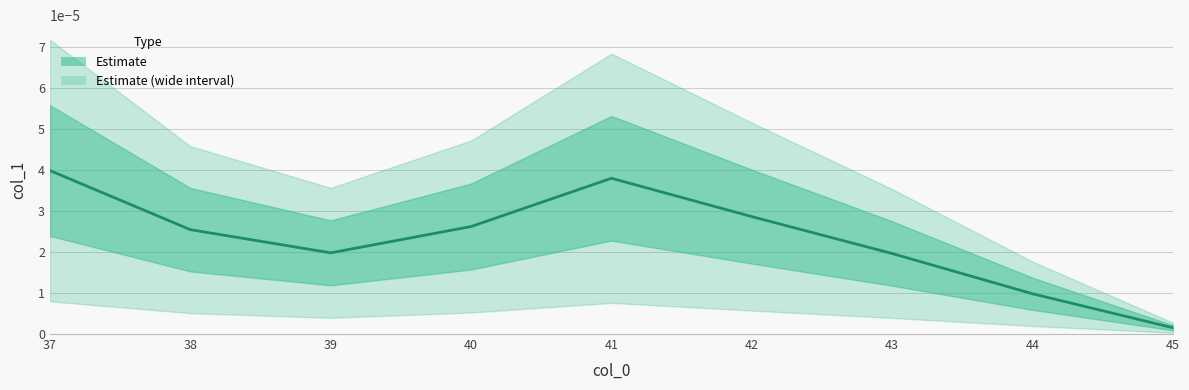

Is this an area chart (filled region under the line)?

No